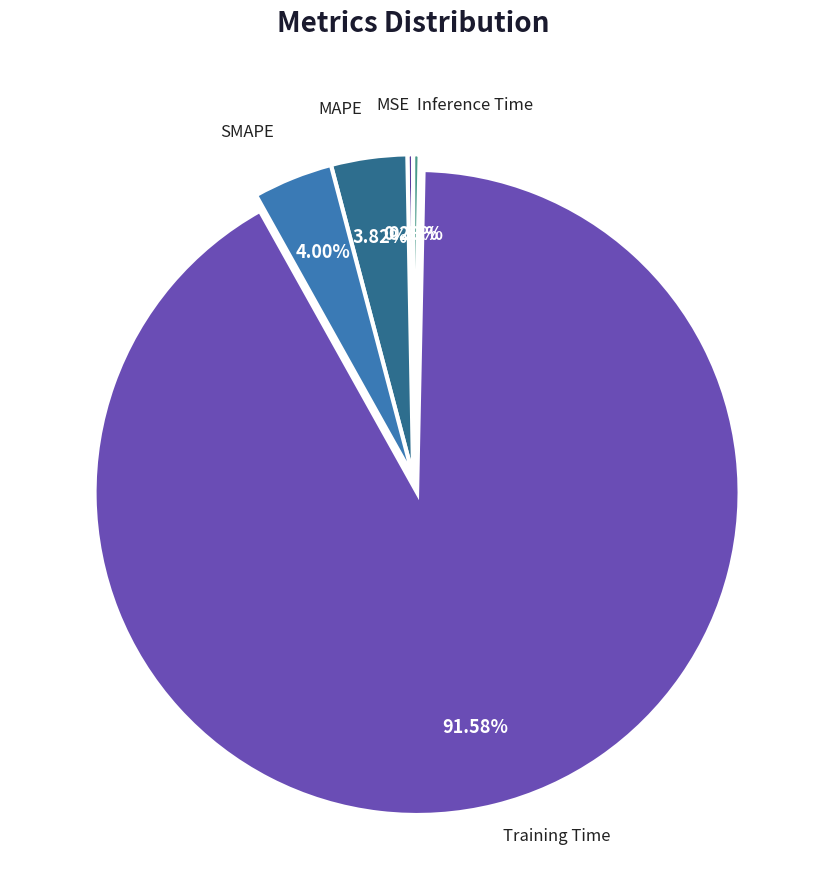

True or false: MAPE accounts for 19% of the total.

False